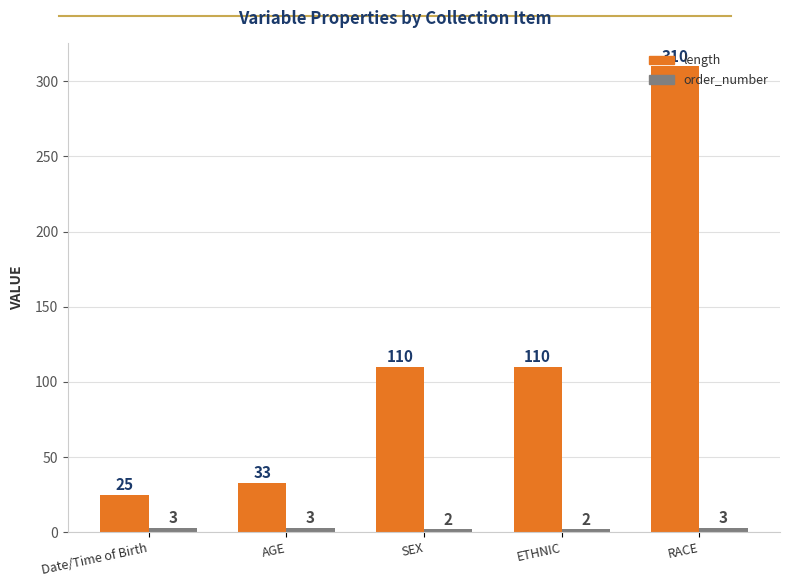

Which series has the largest total across all categories?

length